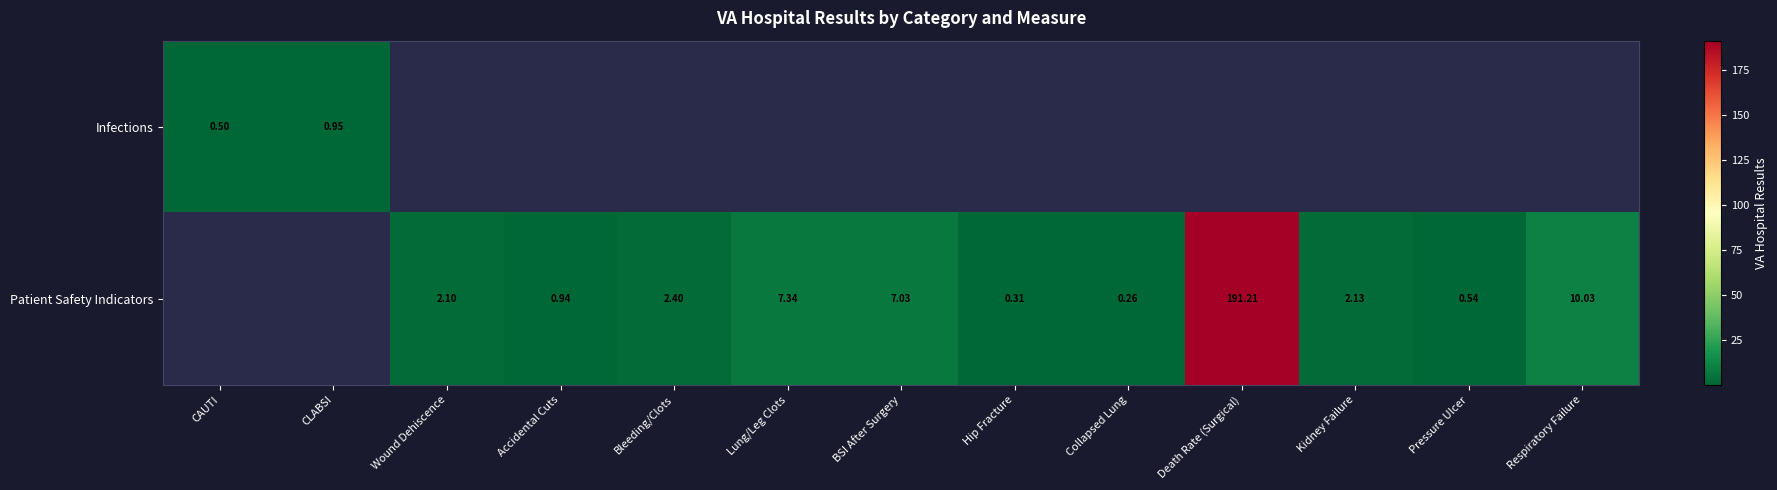

What is the highest value of the Infections series?

0.9